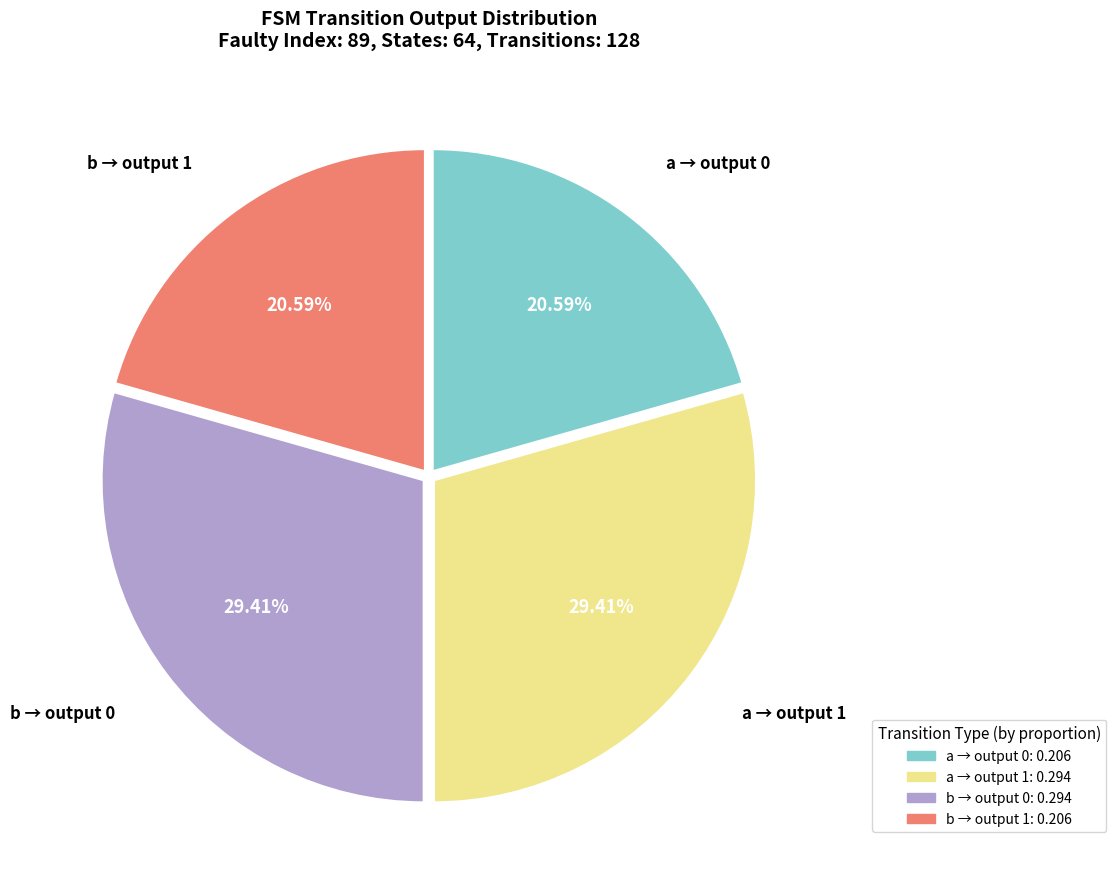

Does any single category account for the majority?

No